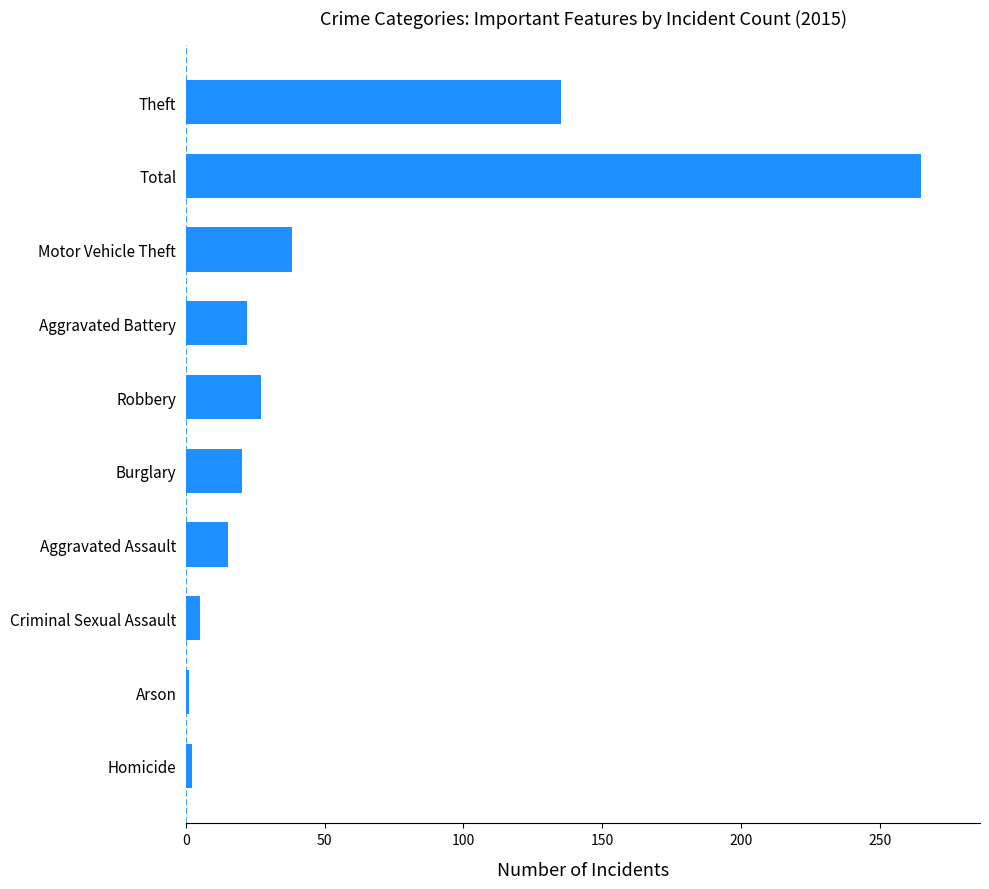

Between Theft and Aggravated Battery, which is larger?

Theft